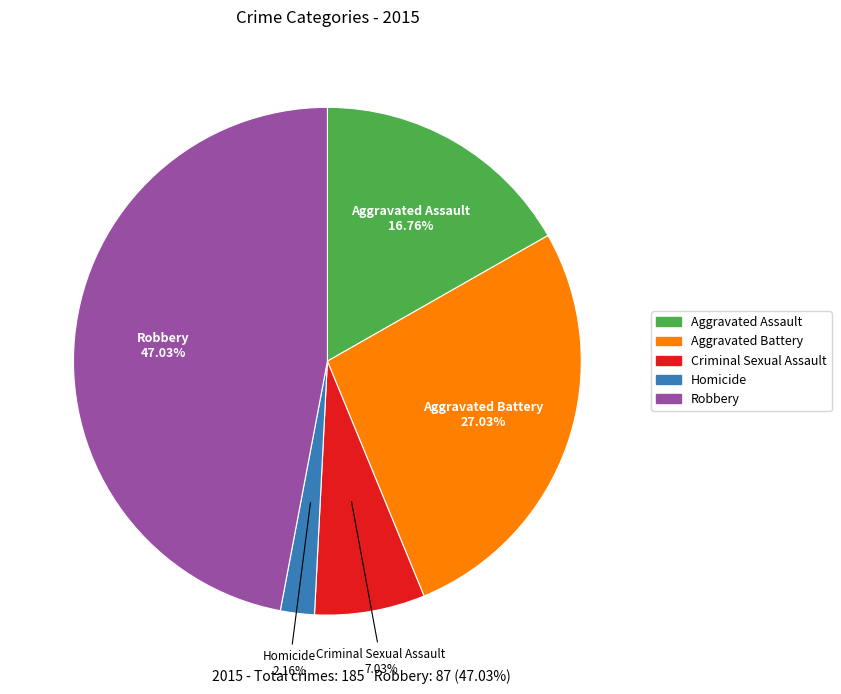

What percentage is the Aggravated Battery slice, to the nearest percent?

27%